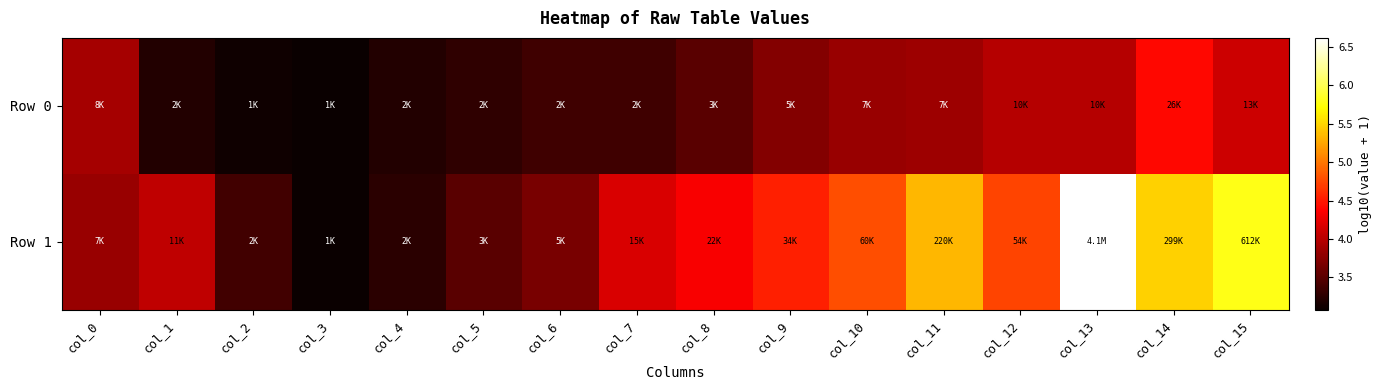

Rank the series by their maximum value, from highest to lowest.

Row 1, Row 0